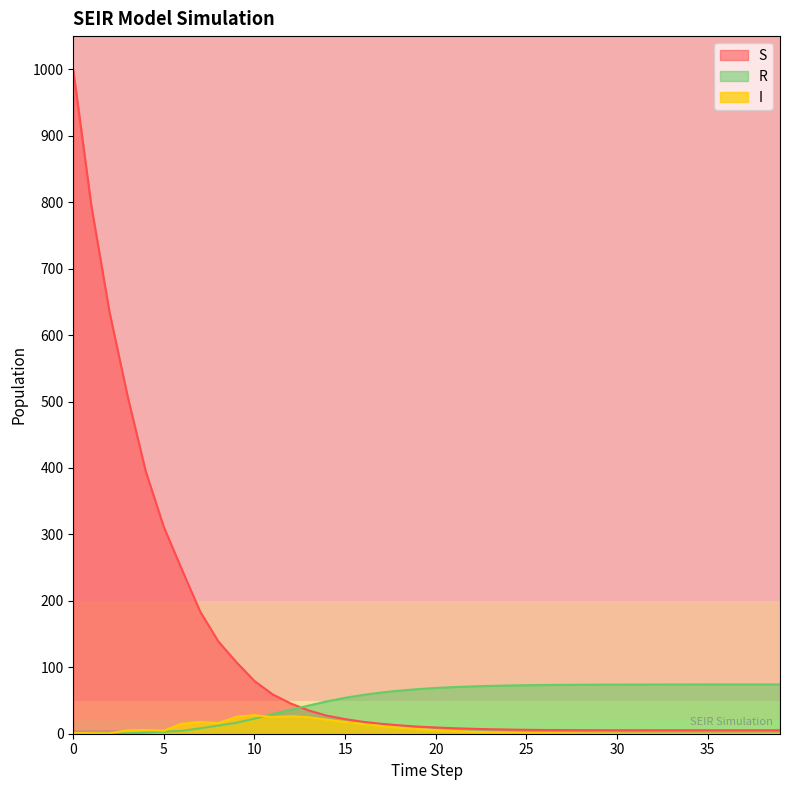

Rank the series by their maximum value, from lowest to highest.

I, R, S